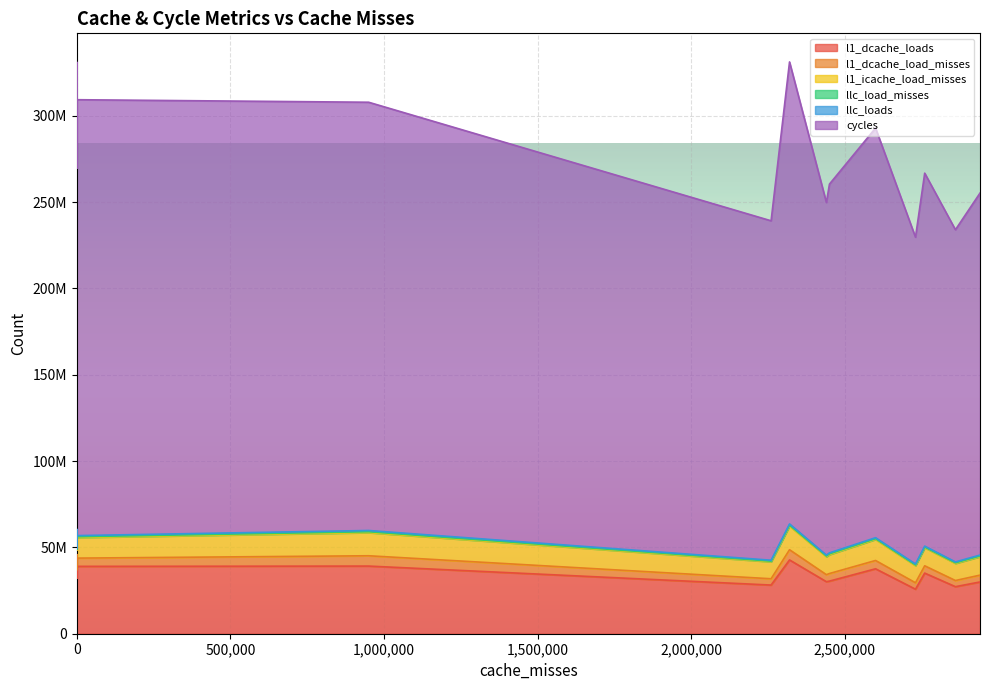

Between 2440000 and 2940000, which series saw the biggest shift?

cycles